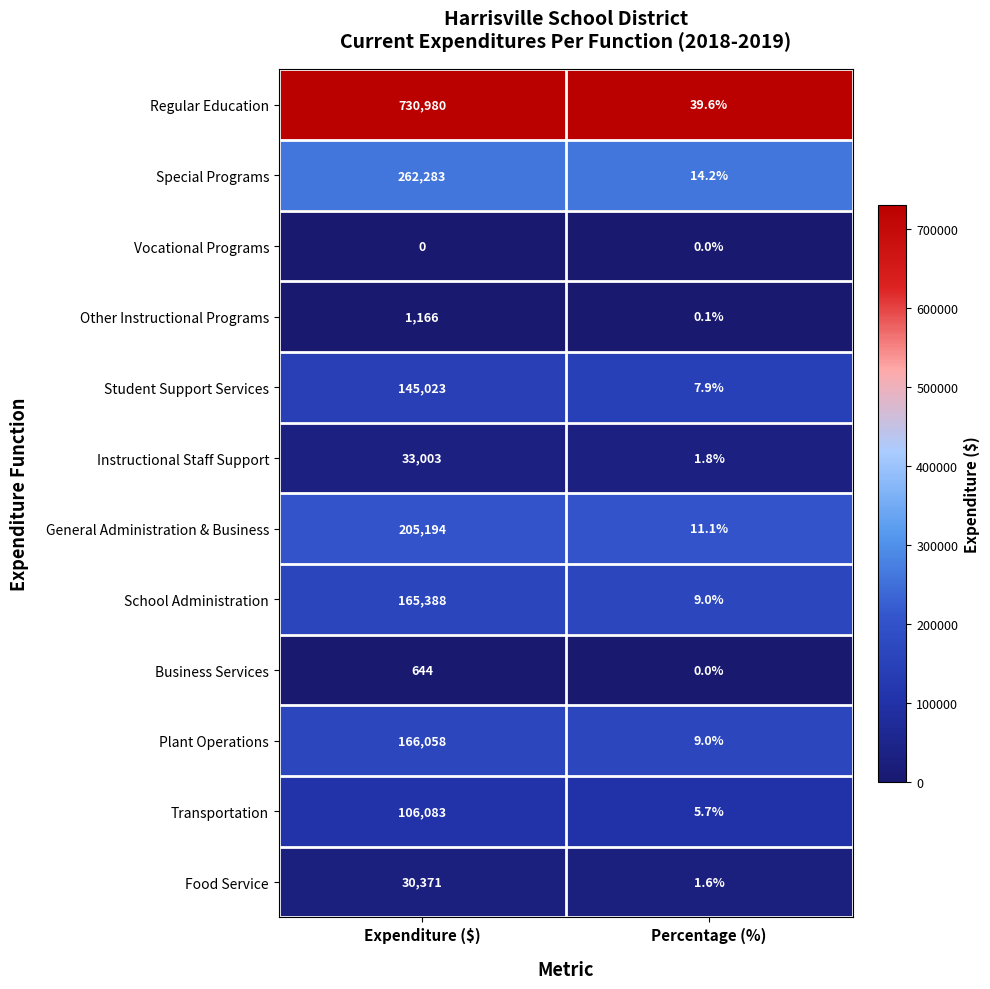

Which series changed the most between Expenditure ($) and Percentage (%)?

Regular Education